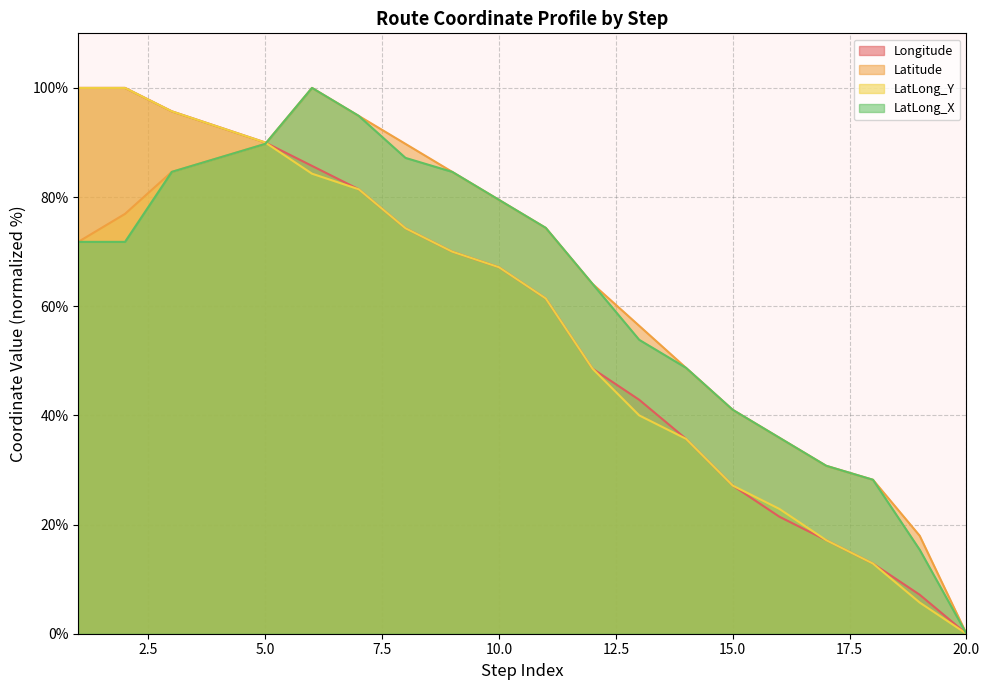

At how many categories does at least one series exceed 16?

19